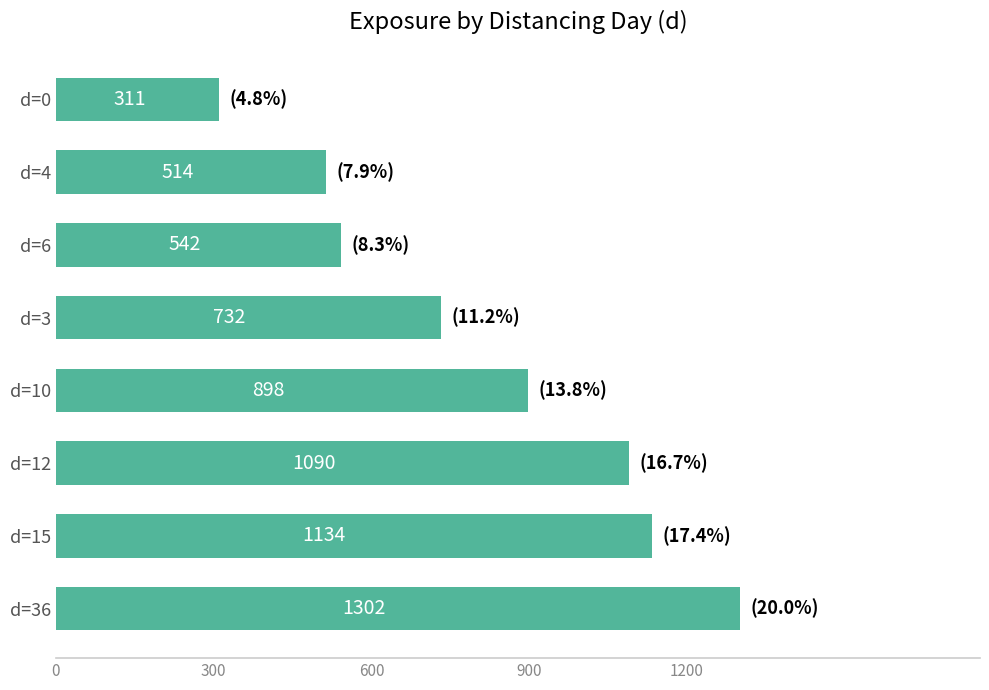

Between d=15 and d=36, which is larger?

d=36